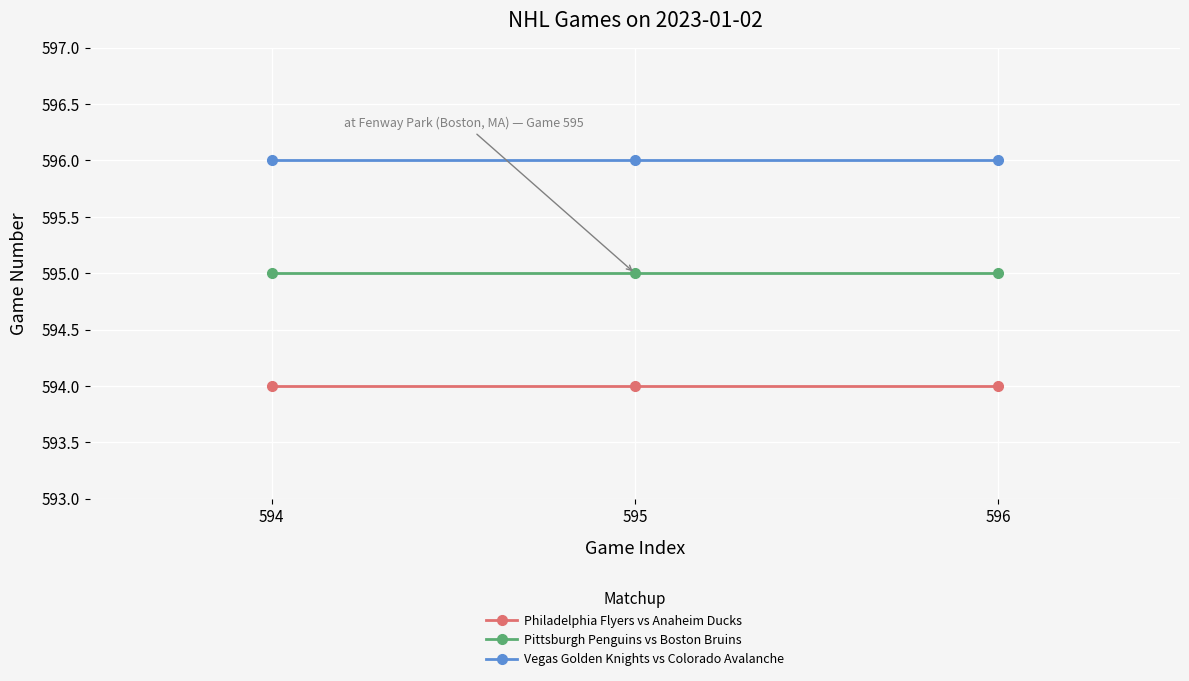

What is the minimum value for Pittsburgh Penguins vs Boston Bruins?

595